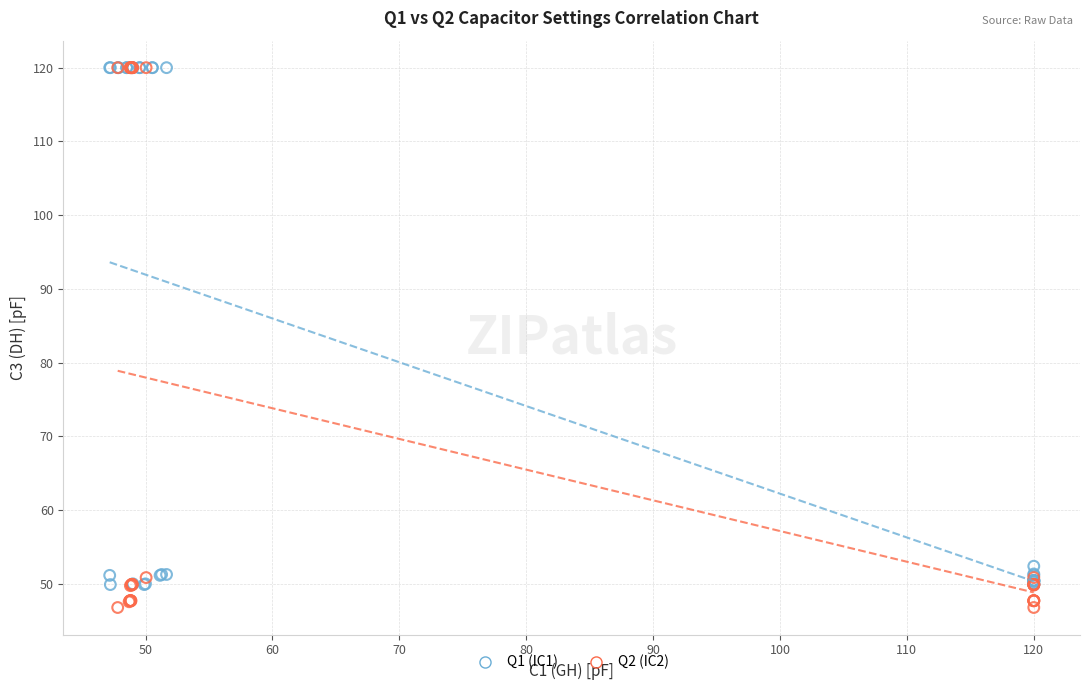

Which series has the widest spread of Y values?

Q2 (IC2)